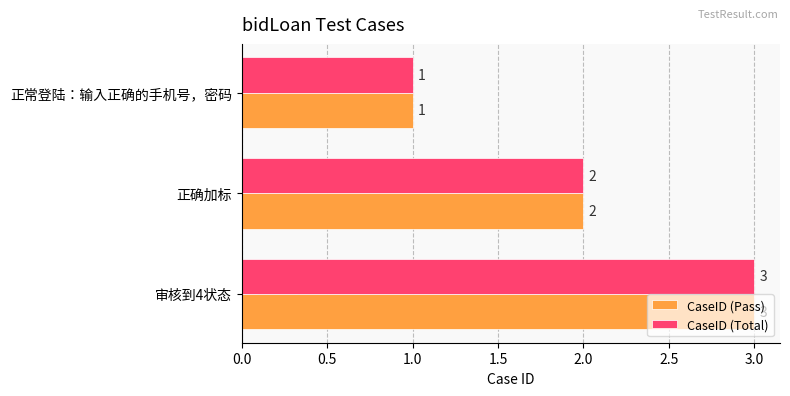

What is the total value across all series at 正确加标?

4